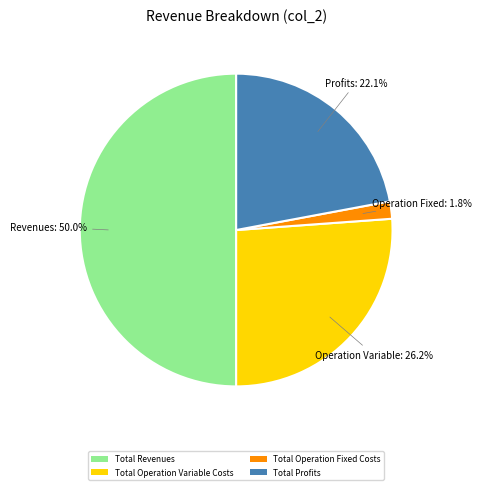

Count the number of slices in the pie.

4